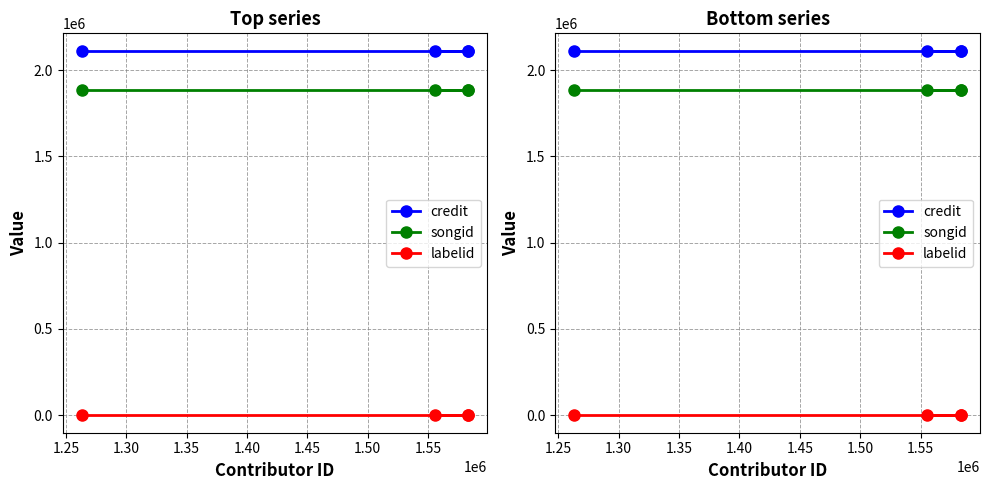

At 1.25, list the series in order from largest to smallest.

credit, songid, labelid